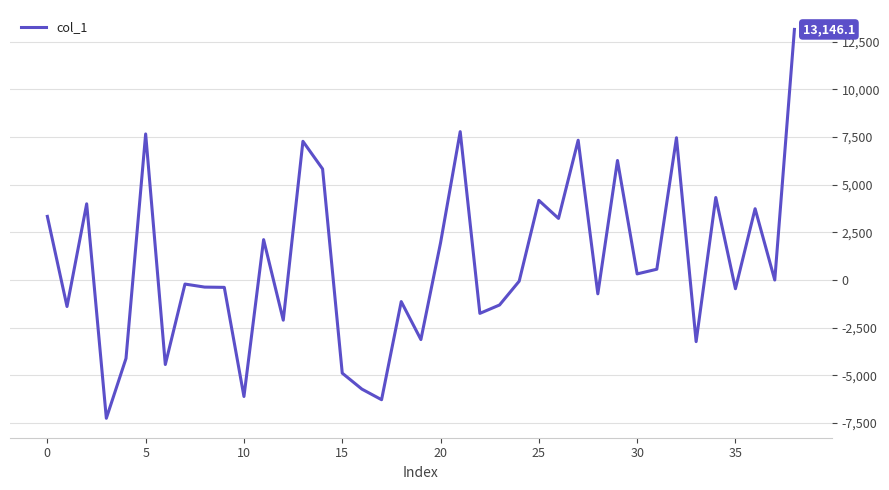

What is the greatest value displayed?

13146.1